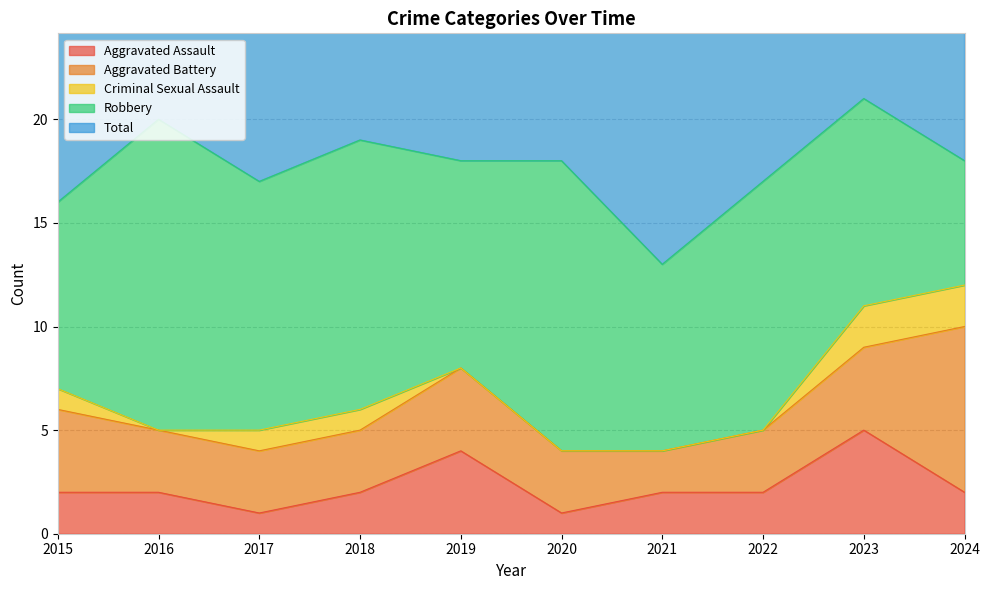

What is the difference between the Total values at 2019 and 2015?

2